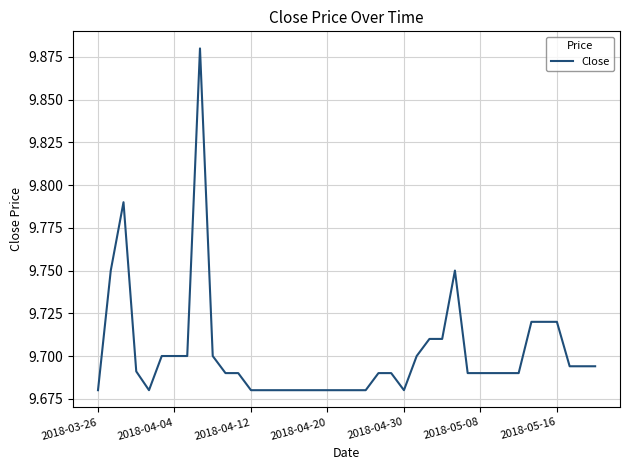

Does the chart have visible grid lines?

Yes